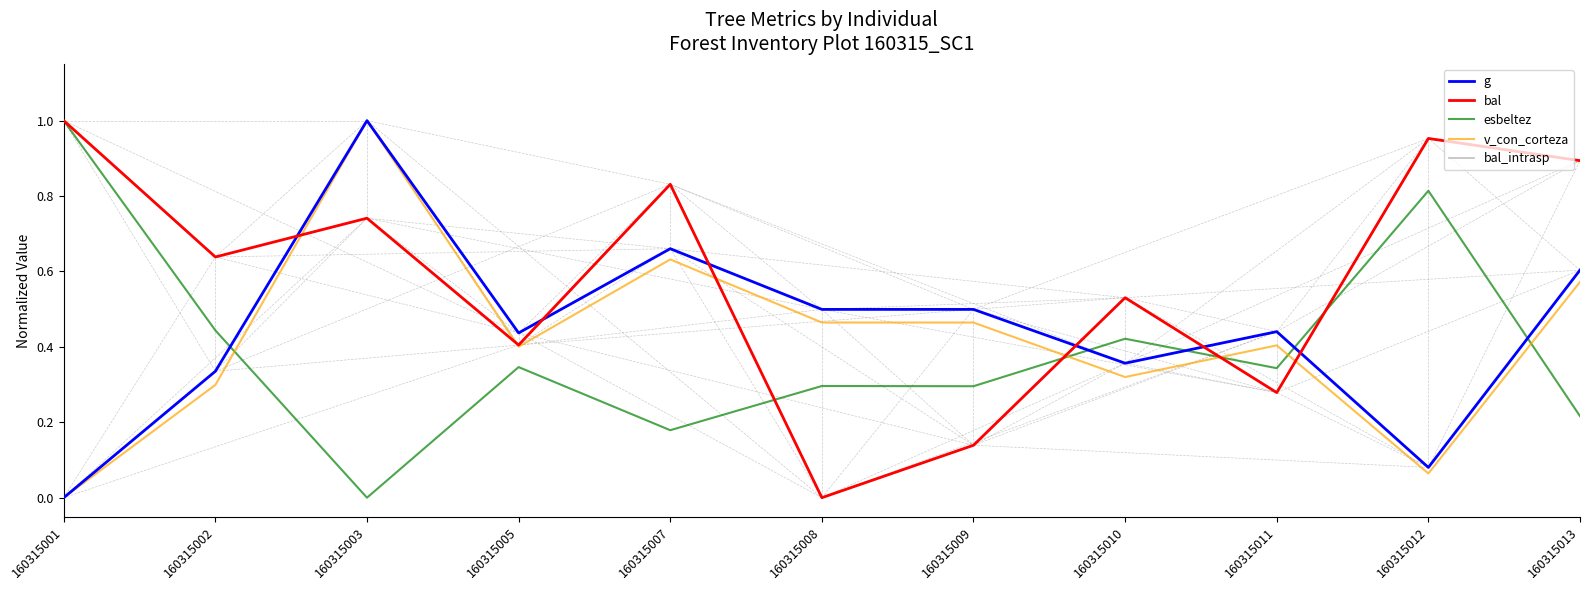

Where is the first local minimum for bal?

160315002